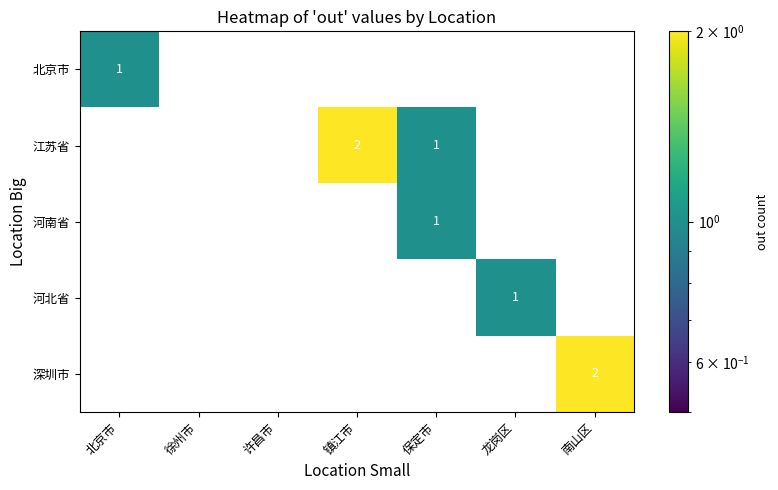

Is it true that 深圳市 equals -1 at 许昌市?

False